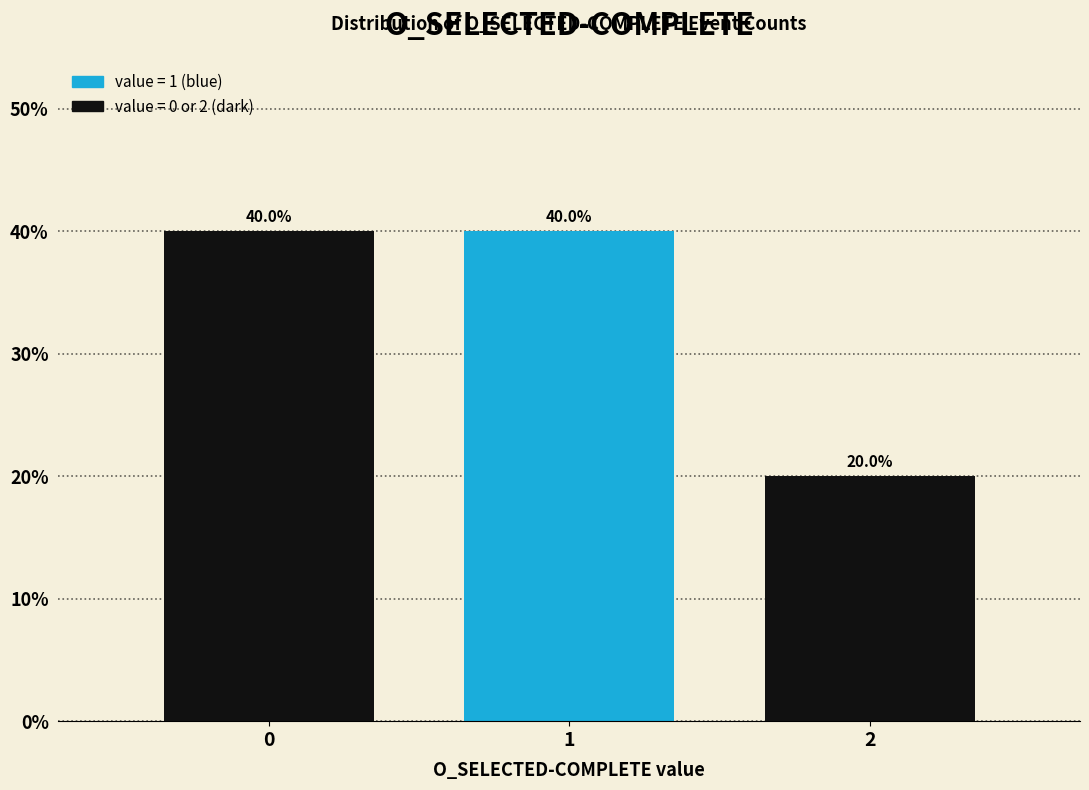

Reading right to left, list all the values displayed in this chart.

20	40	40